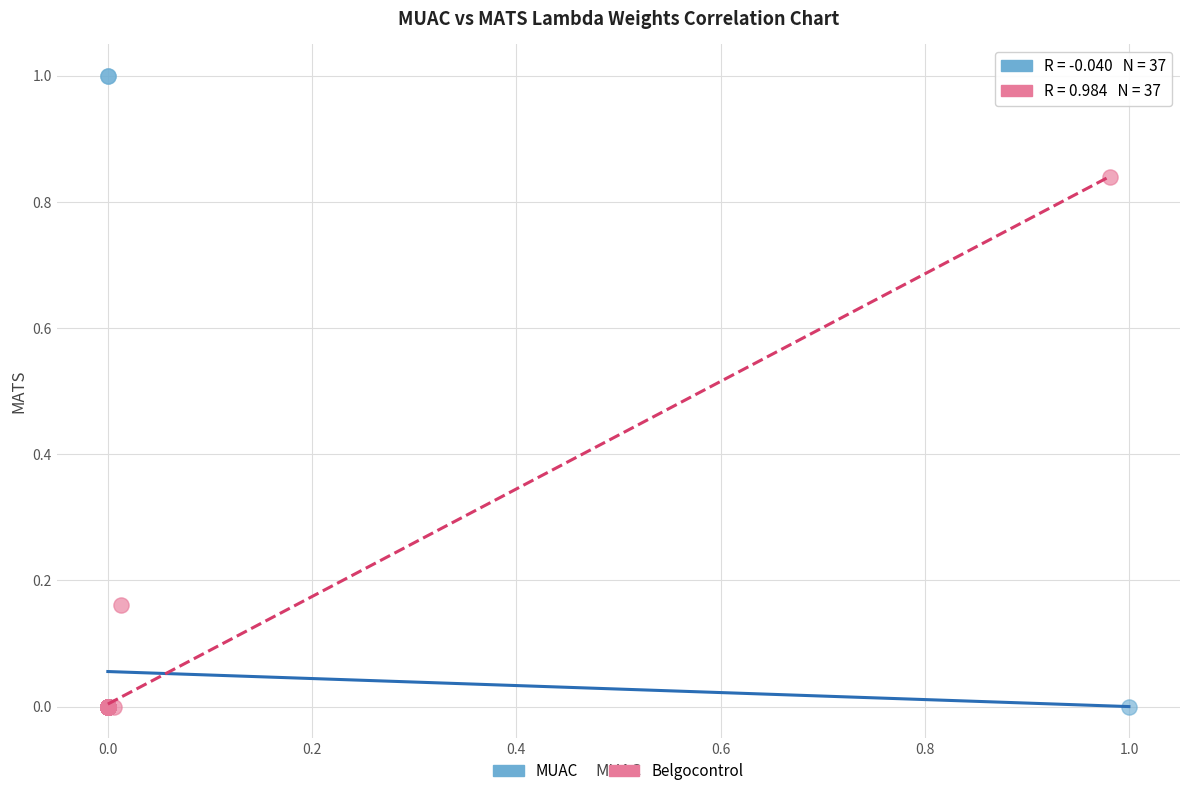

Which series contains the highest Y value?

MUAC